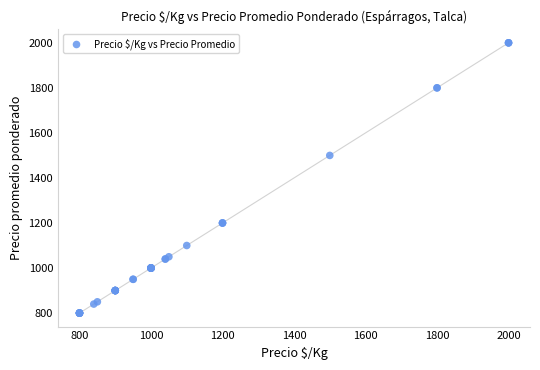

What Y value in the scatter plot is closest to 1400?

1500